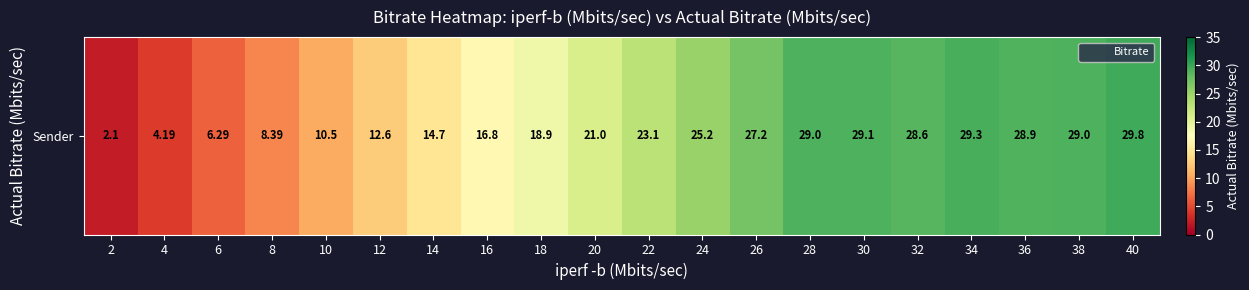

What is the difference between the maximum and minimum values?

27.7